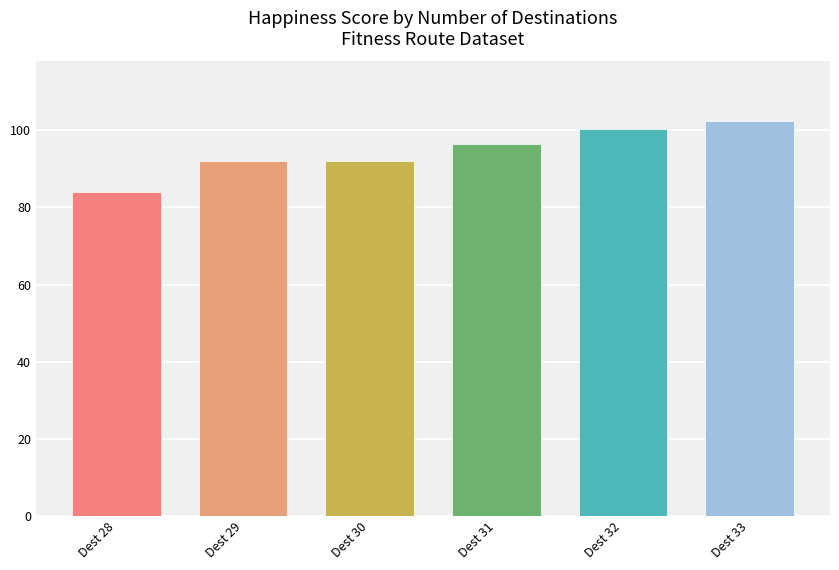

How many values are below 96?

3